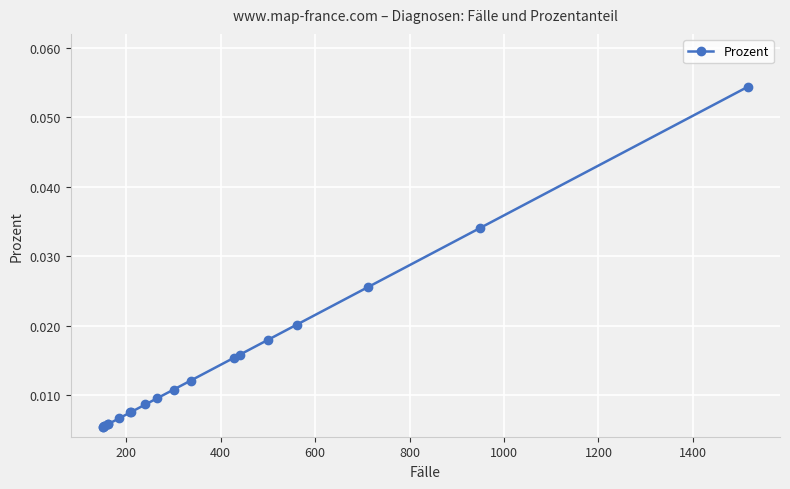

How many values are between 0 and 1?

20